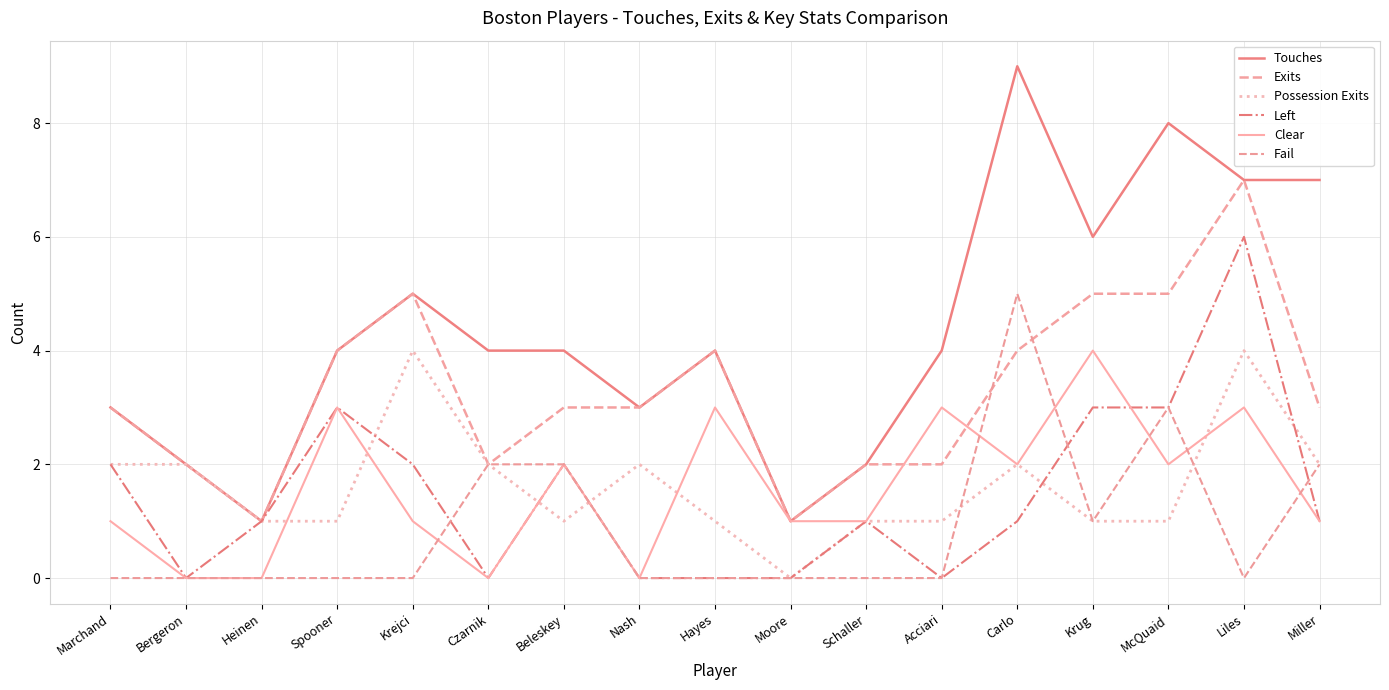

How many lines are shown in the chart?

6